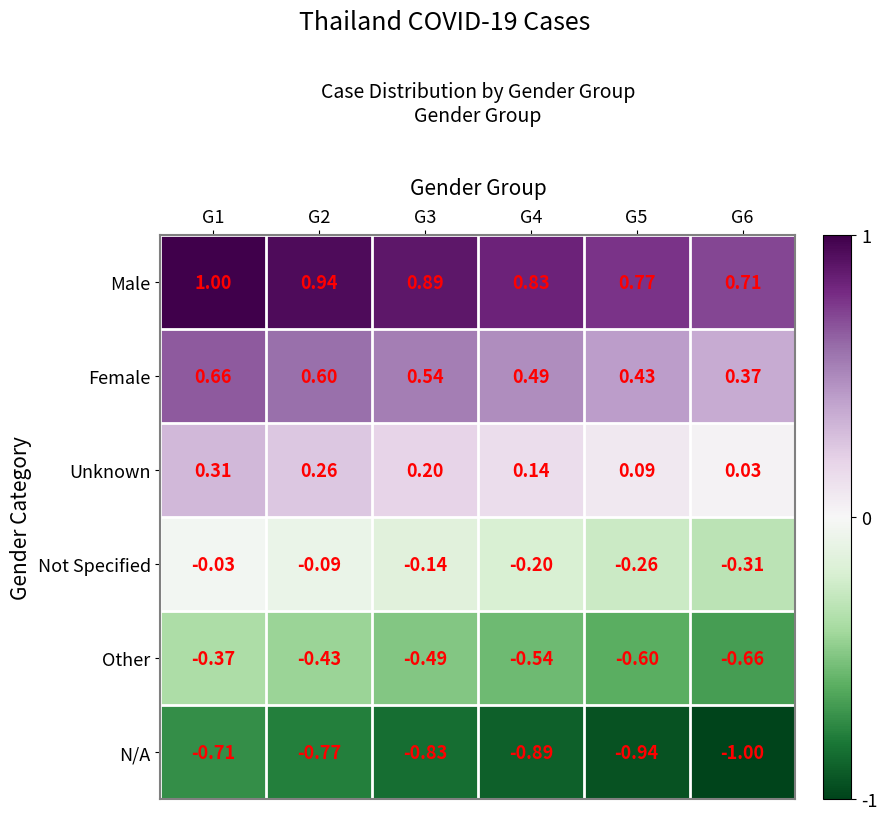

Between G3 and G6, which series saw the biggest shift?

Male